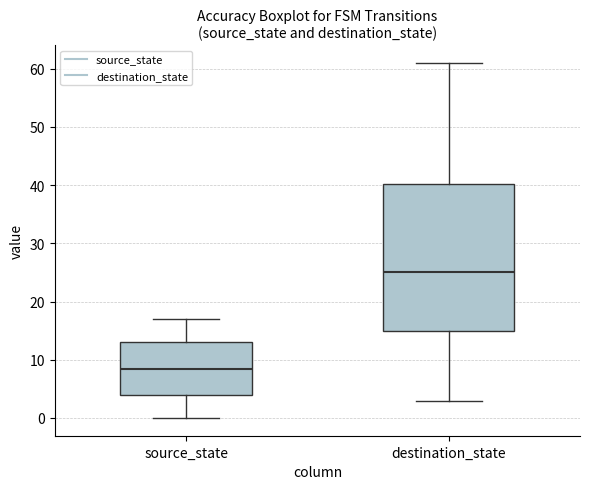

Which box's median line is the highest?

destination_state